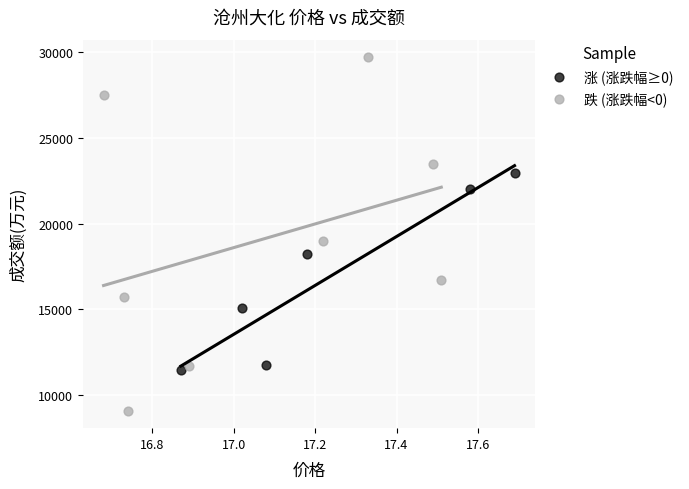

Which series has the widest spread of Y values?

跌 (涨跌幅<0)